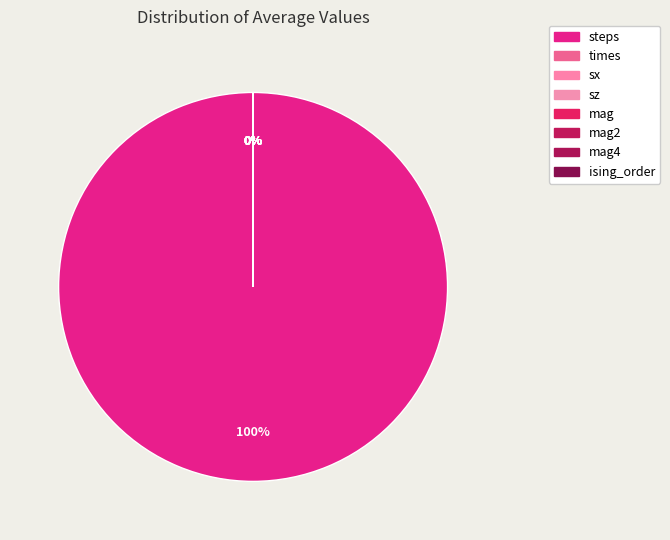

Is there any slice that represents more than half of the pie?

Yes